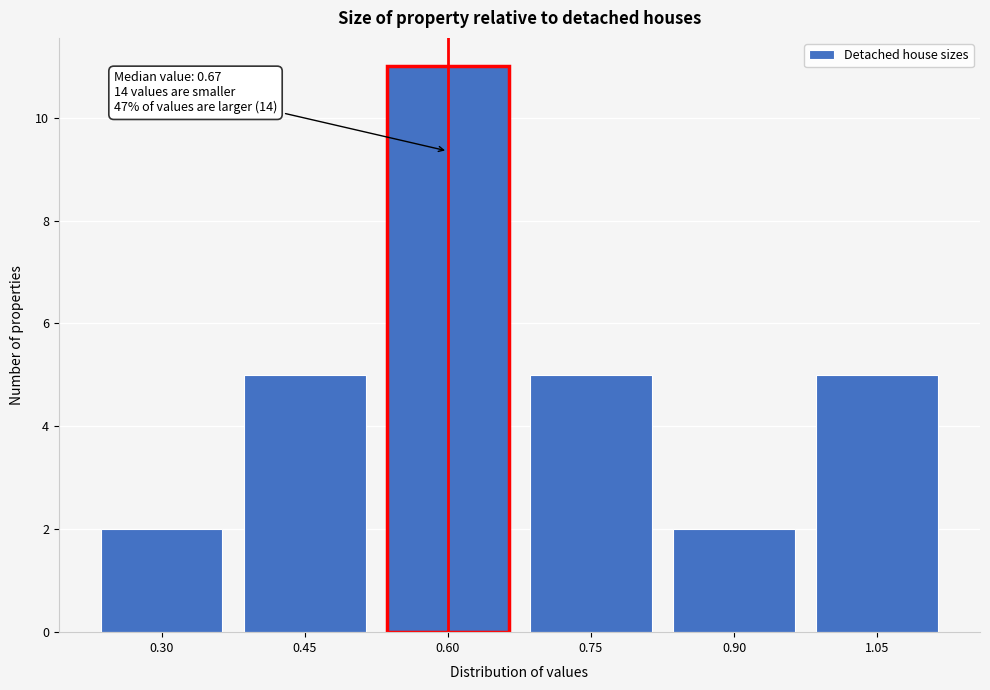

Reading left to right, list all the values displayed in this chart.

0.30=2	0.45=5	0.60=11	0.75=5	0.90=2	1.05=5